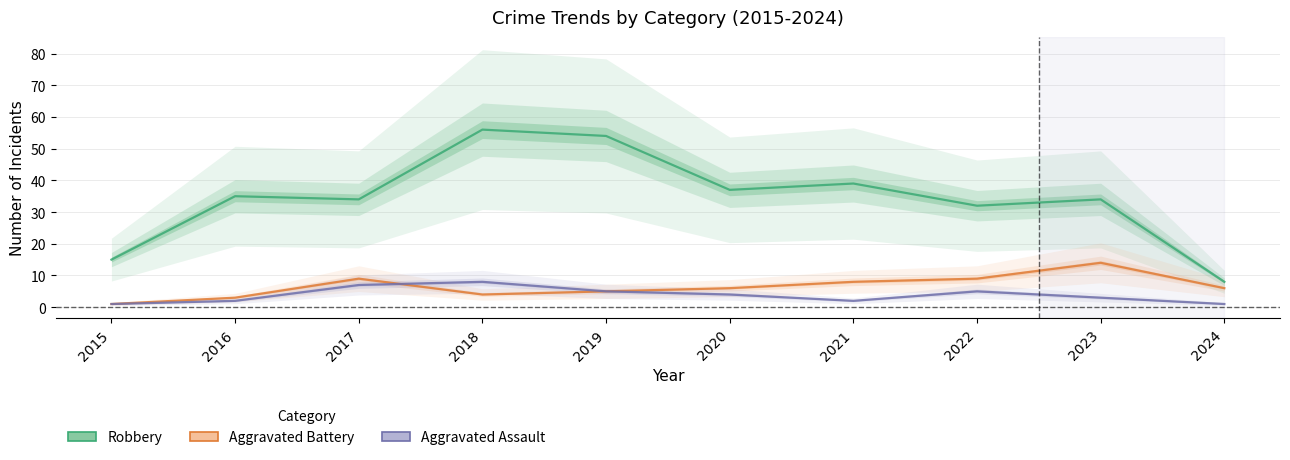

Where is the first local maximum for Aggravated Assault?

2018